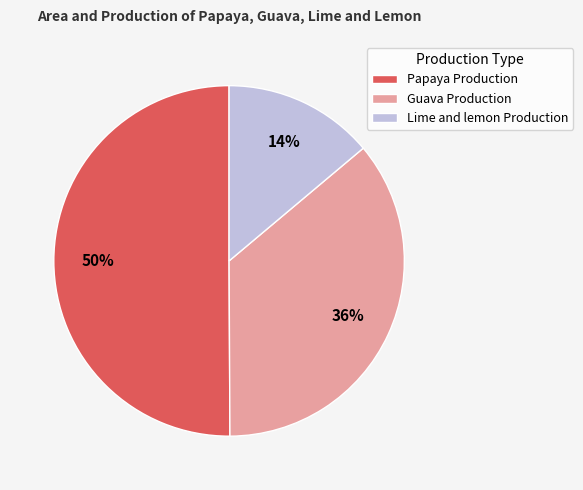

Rank the categories by value from highest to lowest.

Papaya Production, Guava Production, Lime and lemon Production